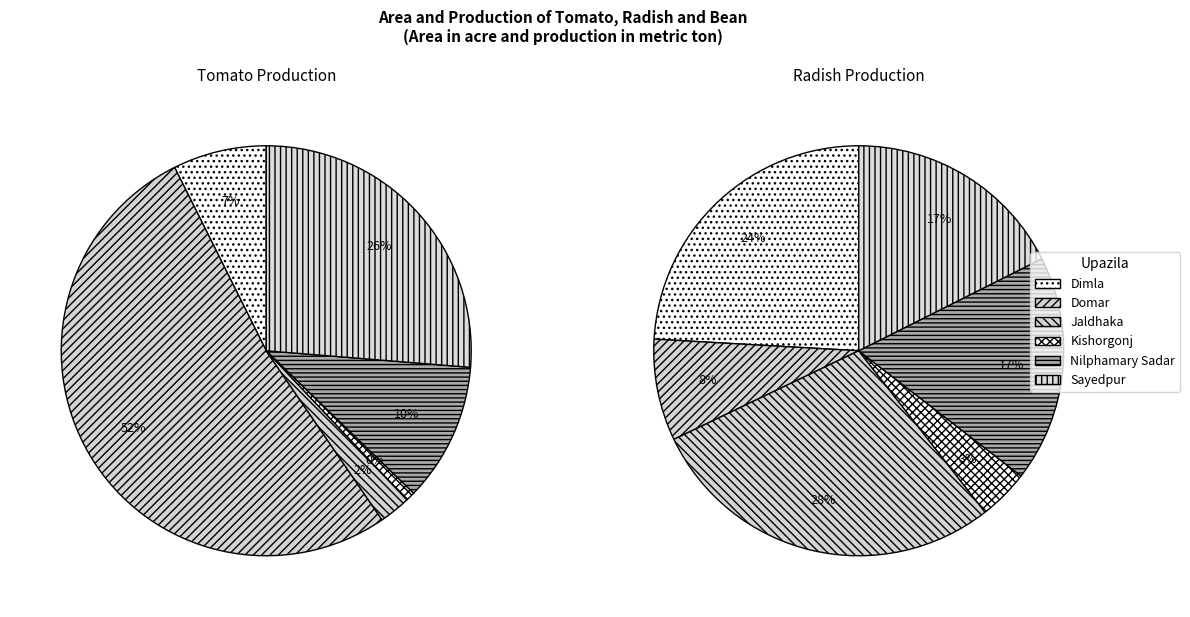

To the nearest percent, what is the difference between the Kishorgonj and Nilphamary Sadar slice percentages?

13%